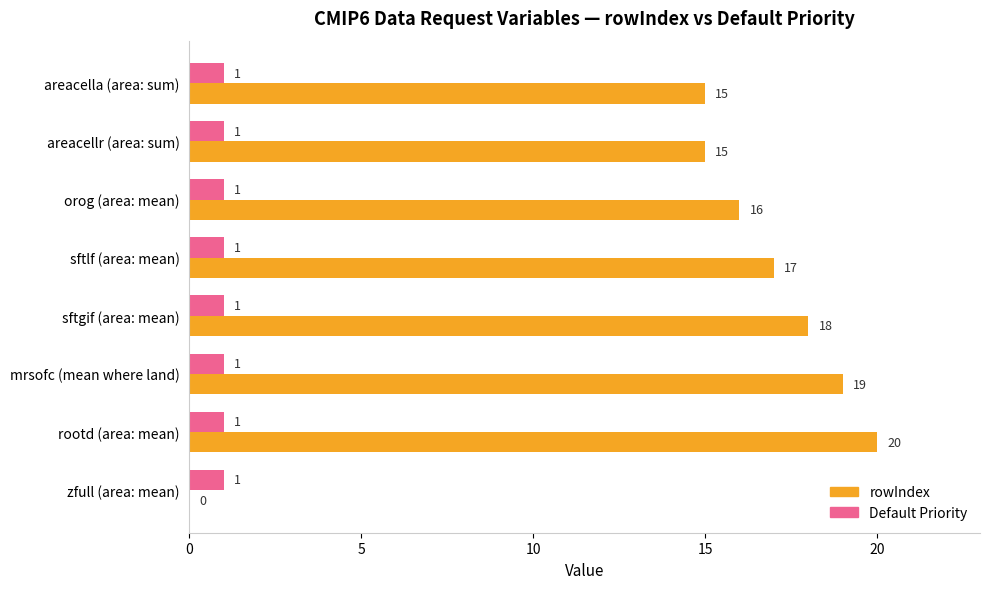

Which series has the largest total across all categories?

rowIndex